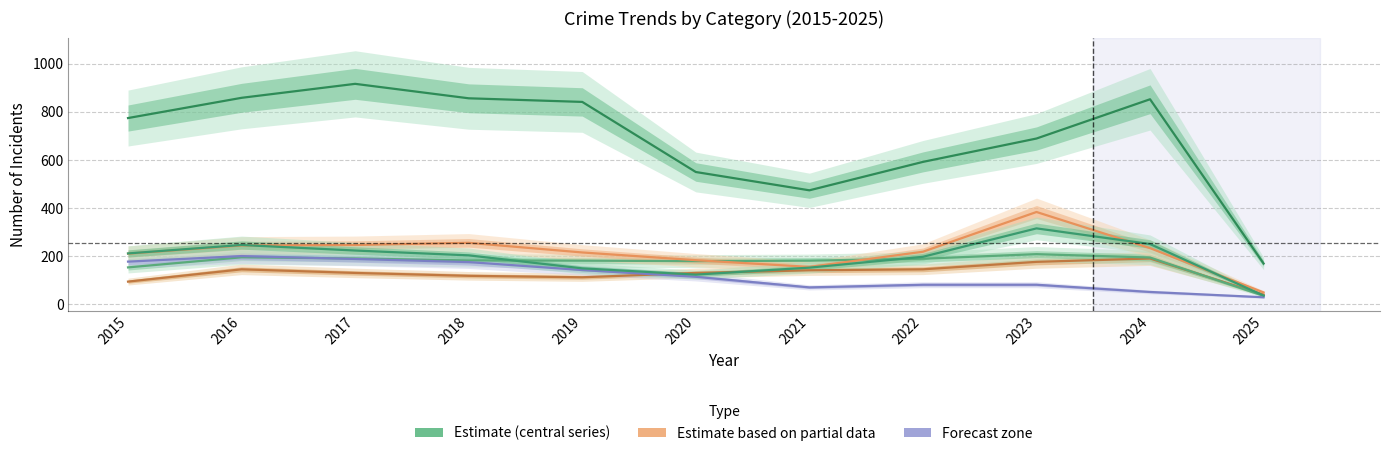

How many lines are shown in the chart?

6